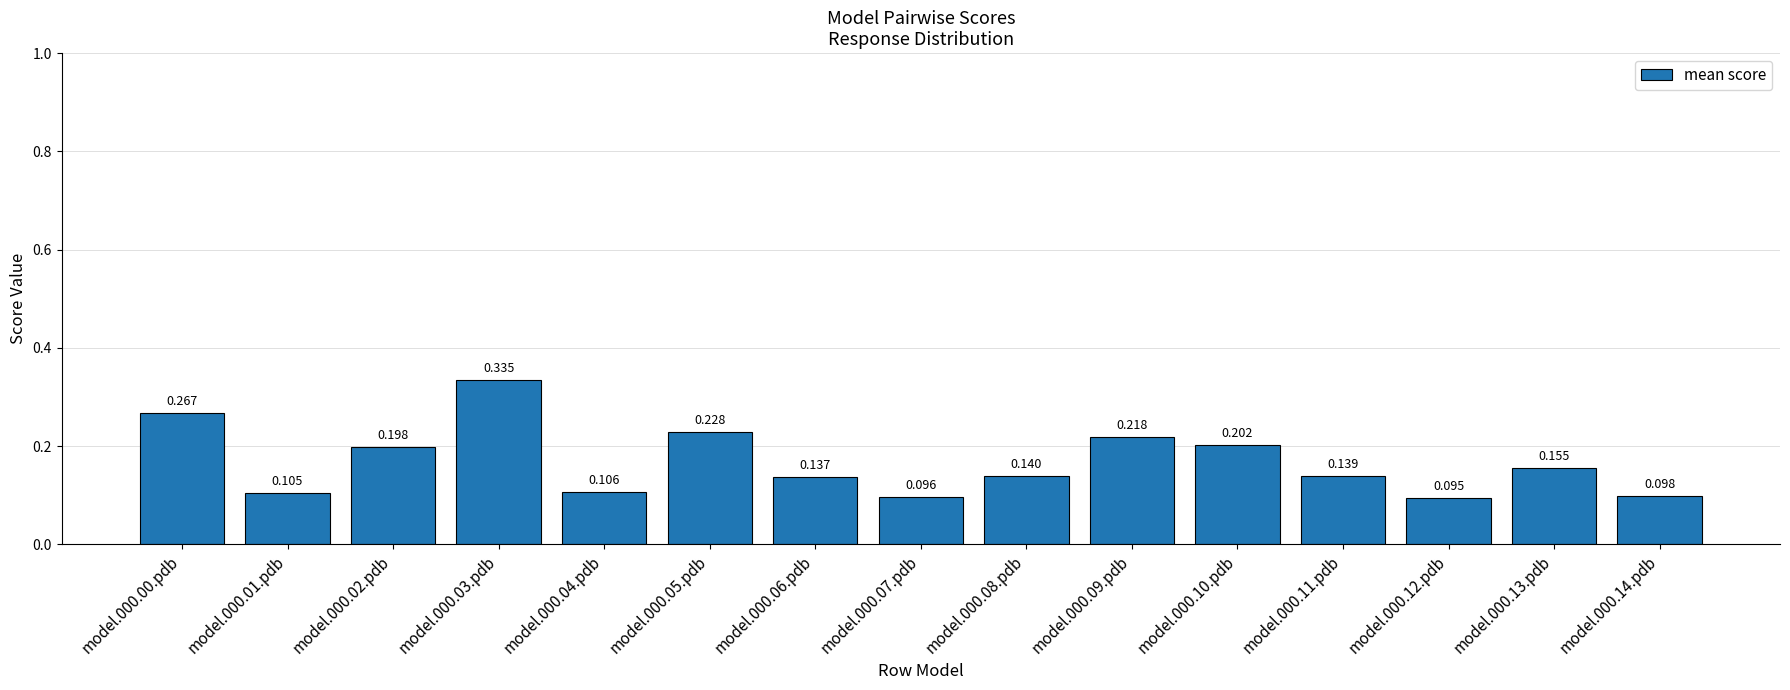

Where is the data nearest to the value 0?

model.000.12.pdb